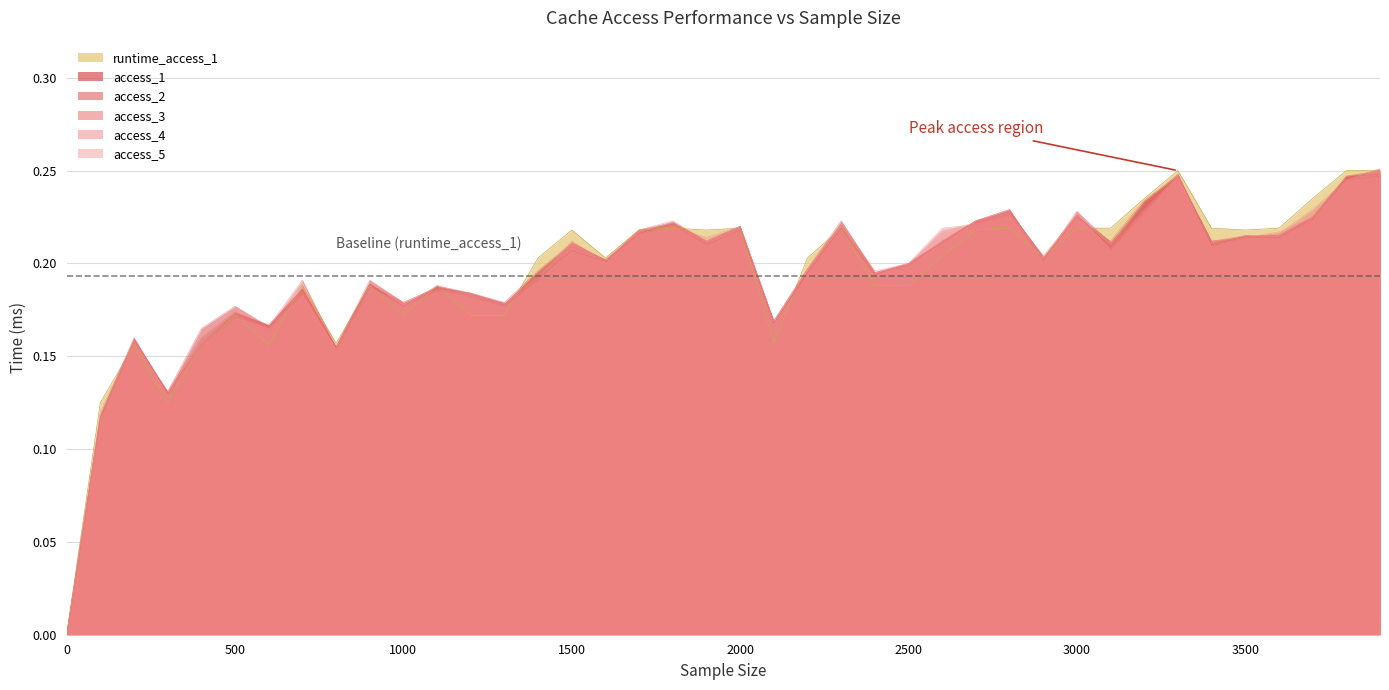

How many values in access_5 are above zero?

39